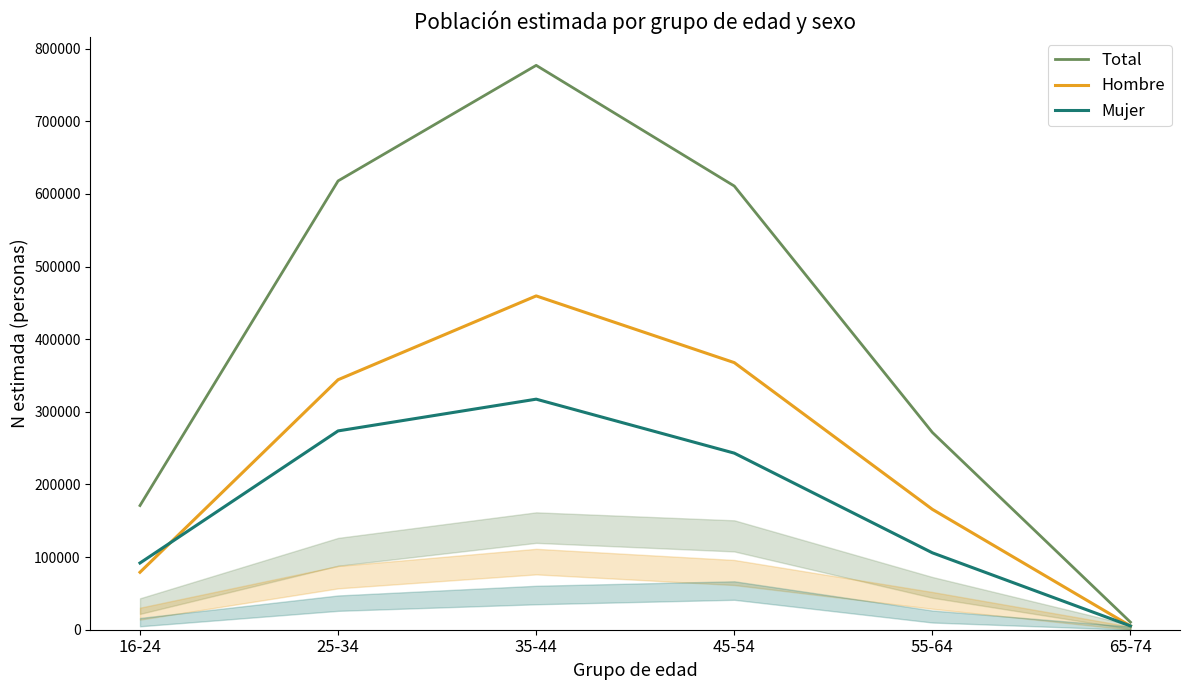

List the series in order of their overall mean, highest first.

Total, Hombre, Mujer